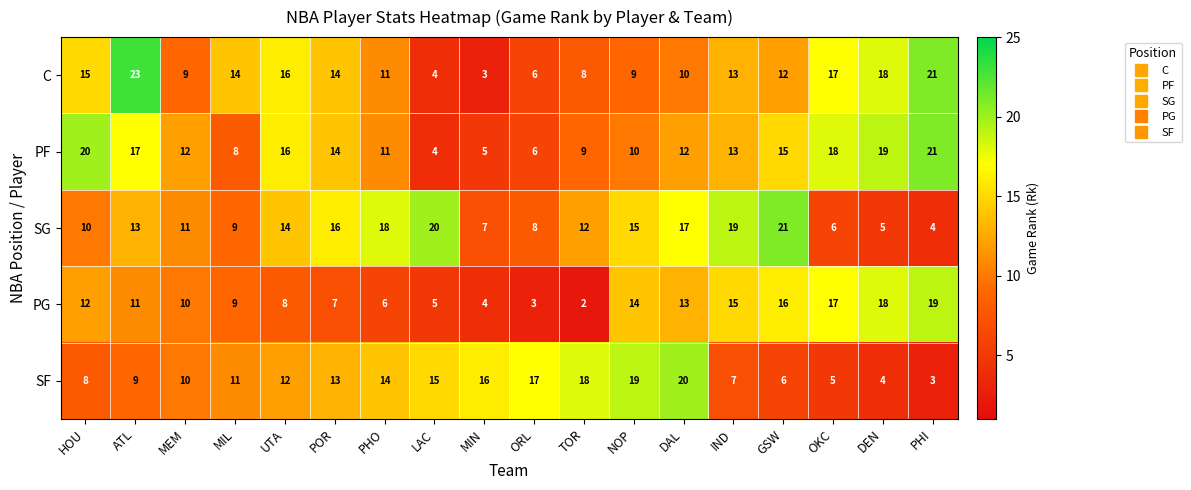

True or false: C has a value of 6 at ORL.

True